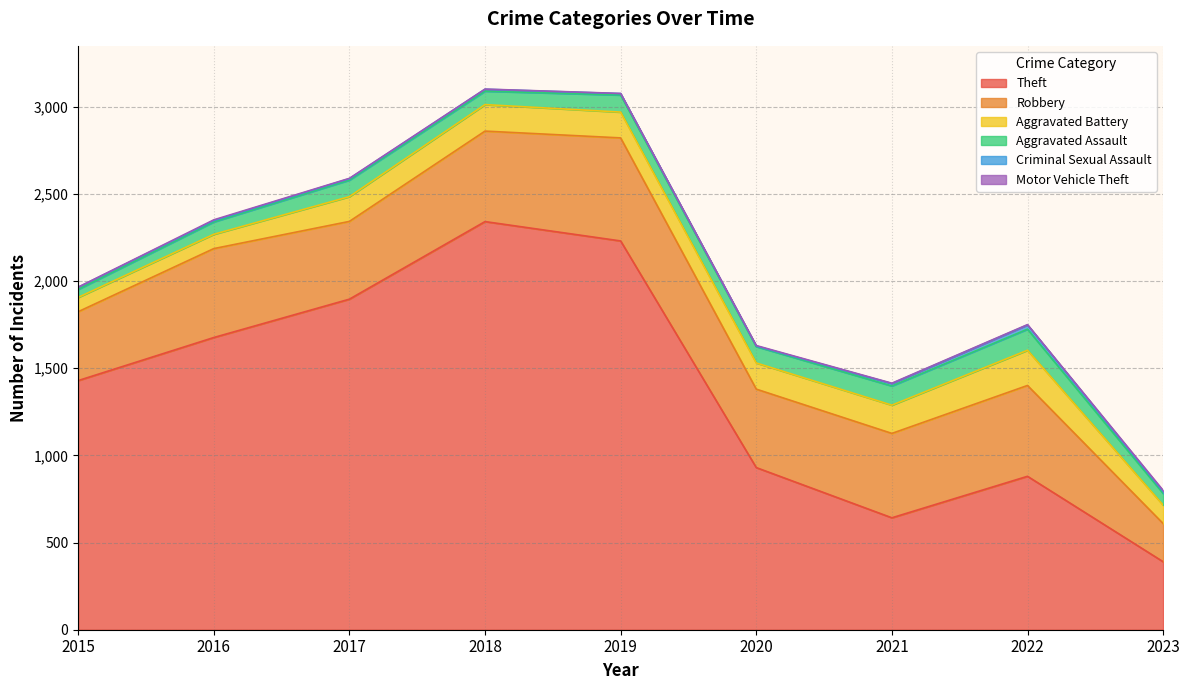

Reading left to right, what are all the values shown in this chart?

Theft: 1429	1676	1896	2341	2230	930	642	880	390
Robbery: 395	510	446	519	591	450	484	521	219
Aggravated Battery: 82	82	142	152	148	150	162	202	106
Aggravated Assault: 46	71	95	77	98	94	110	121	67
Criminal Sexual Assault: 12	8	8	11	8	3	14	24	11
Motor Vehicle Theft: 1	4	2	1	1	3	2	2	6